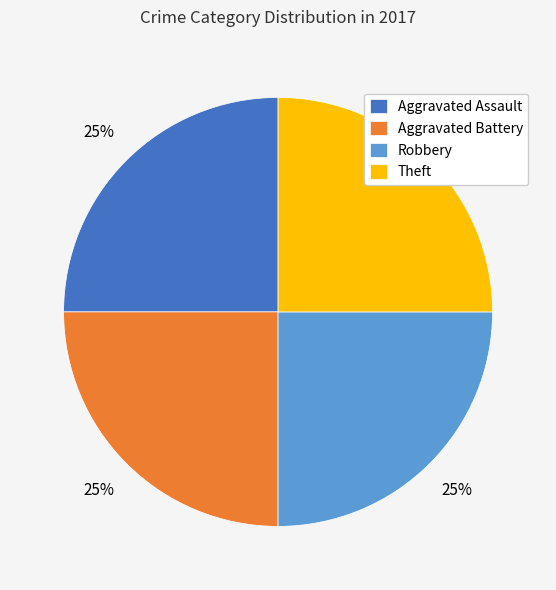

Count the number of slices in the pie.

4